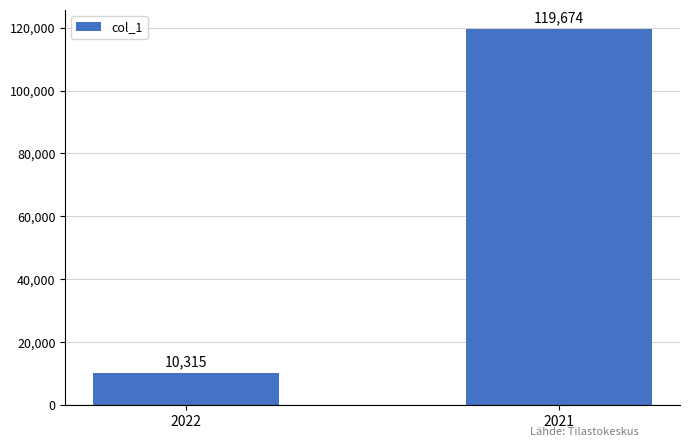

Count the values in the range 10315 to 119674.

2